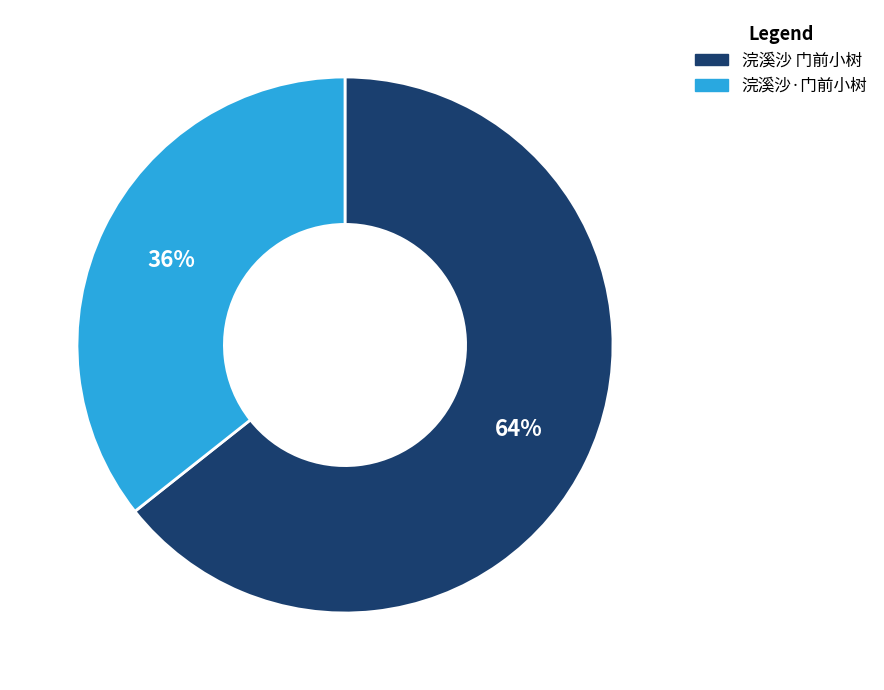

Which slice is the largest?

浣溪沙 门前小树